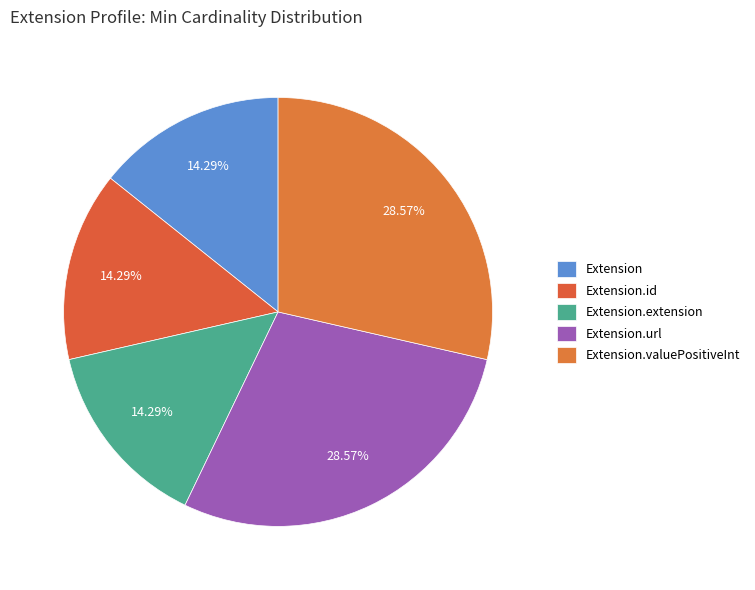

Count the number of slices in the pie.

5